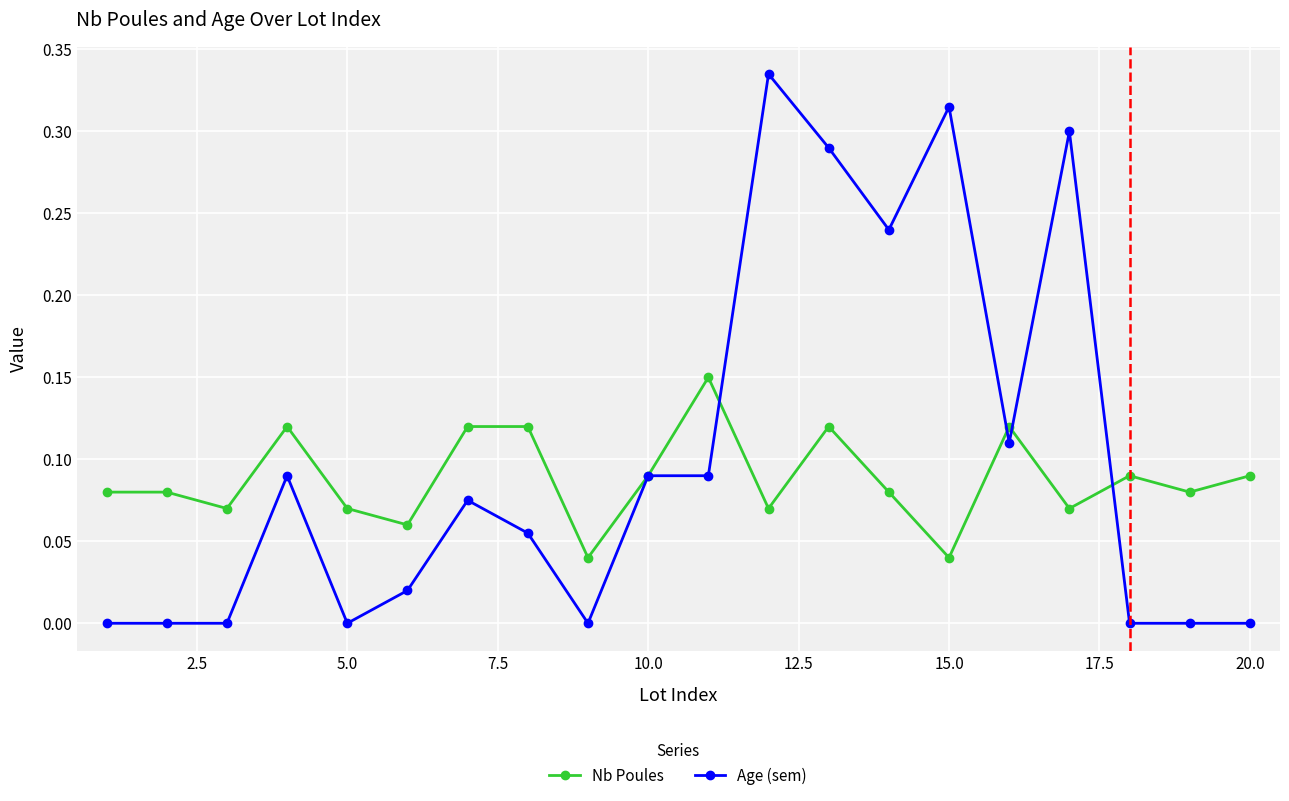

Does the chart have visible grid lines?

Yes